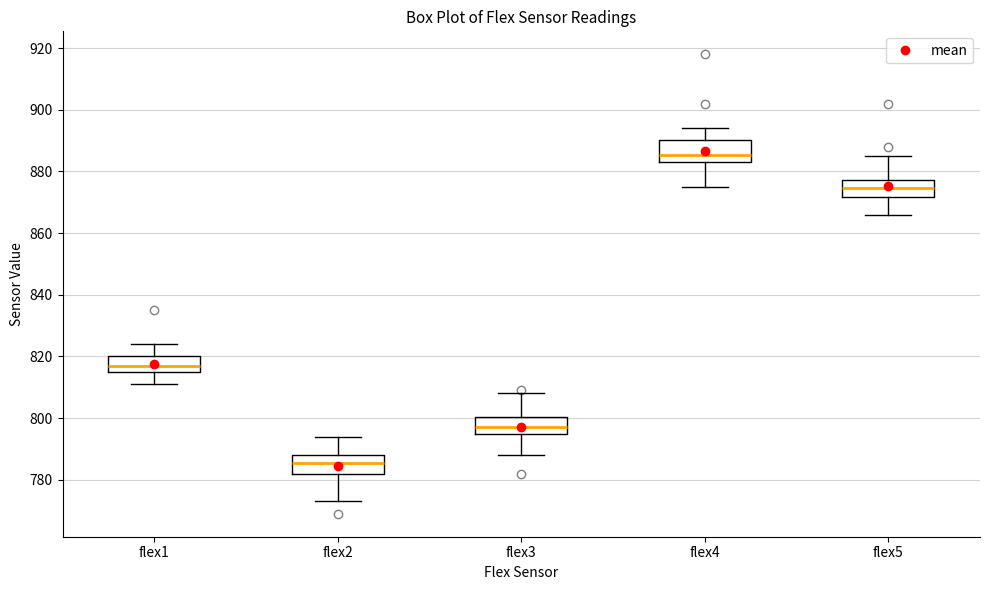

Where does the median line of the box for flex3 sit on the y-axis? The values are not printed on the chart, so give them approximately, as read against the axis.

798